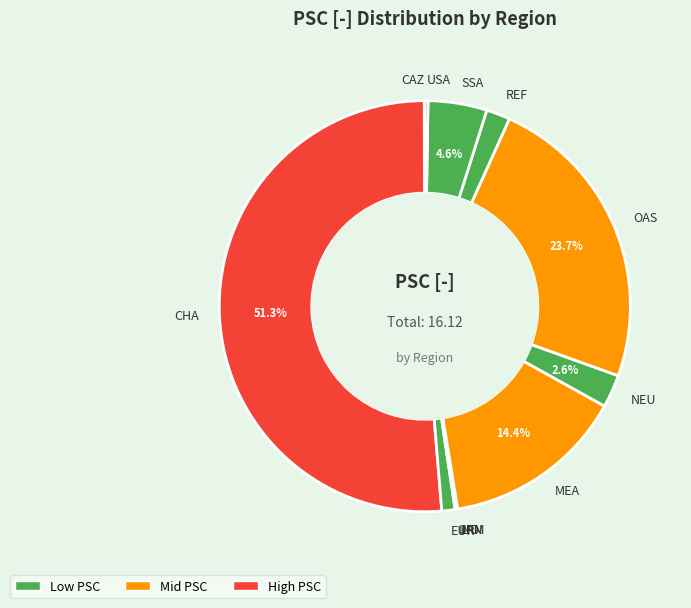

True or false: EUR accounts for 13% of the total.

False